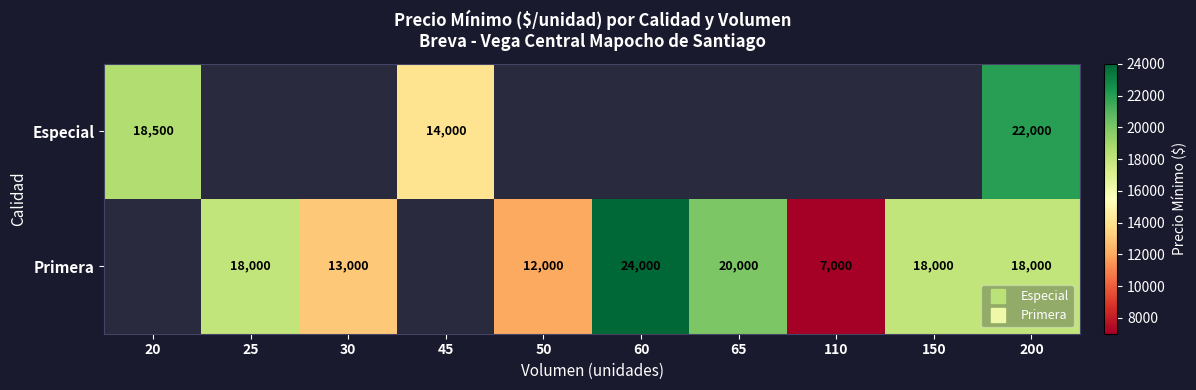

Is the value of Primera at 150 greater than the value of Especial at 45?

Yes